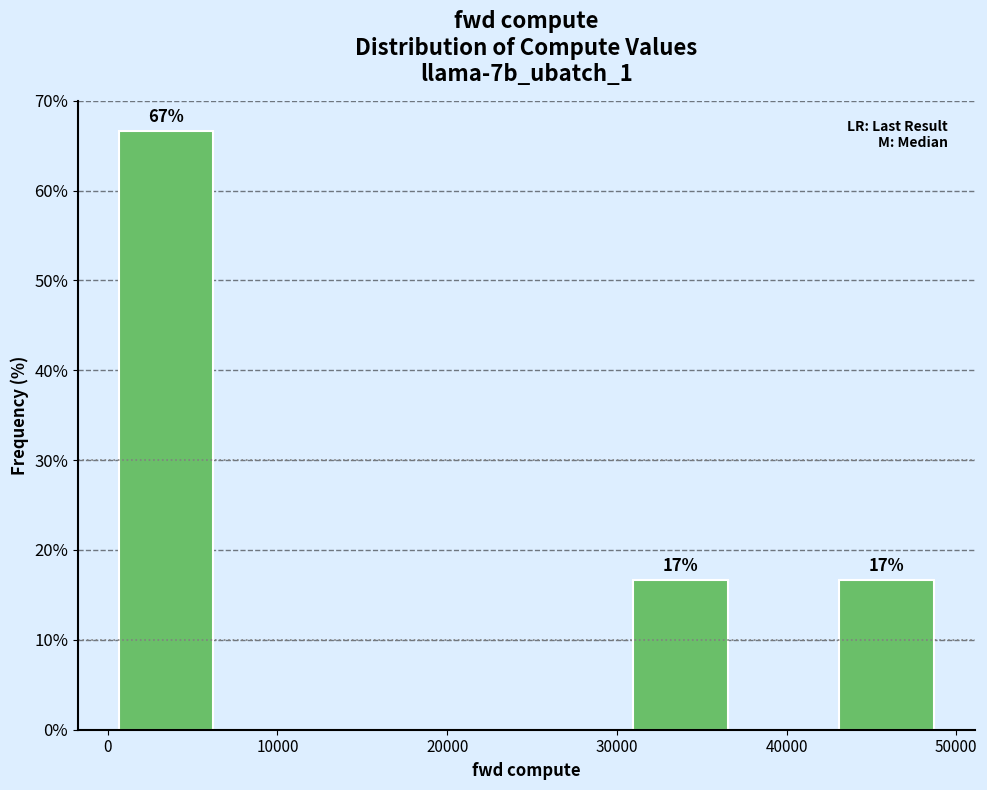

Which range on the x-axis has the tallest bar?

0 to 6000